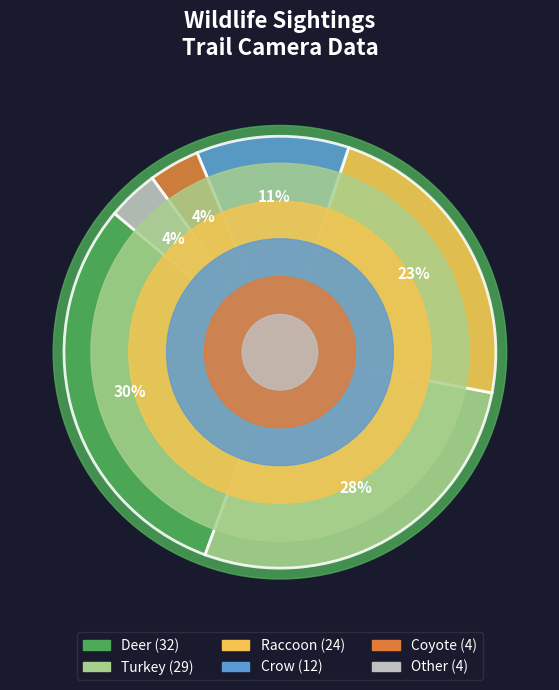

The Turkey slice represents 19% of the pie. True or false?

False